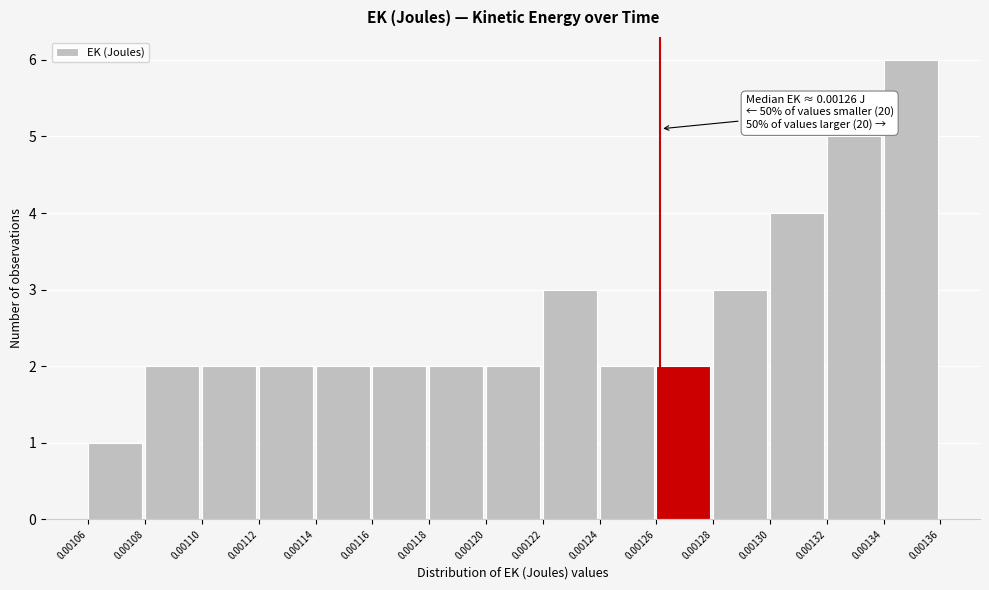

Reading right to left, extract all data points from this chart.

6	5	4	3	2	2	3	2	2	2	2	2	2	2	1